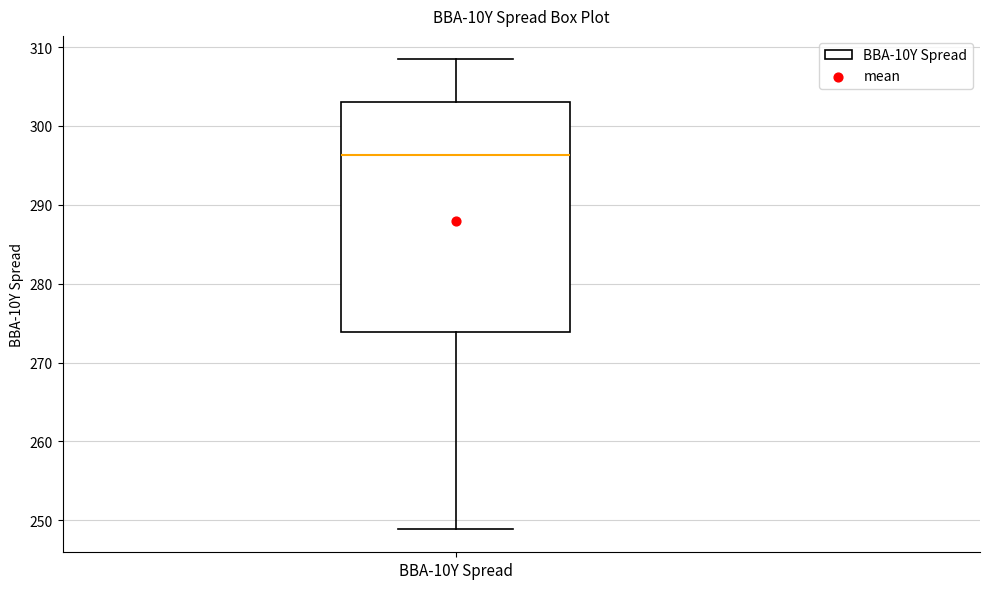

Read this box plot against the y-axis: the position of the median line, the range covered by the box, and the ends of both whiskers. The values are not printed on the chart, so give them approximately, as read against the axis.

median 296, box 274 to 303, whiskers 249 to 308